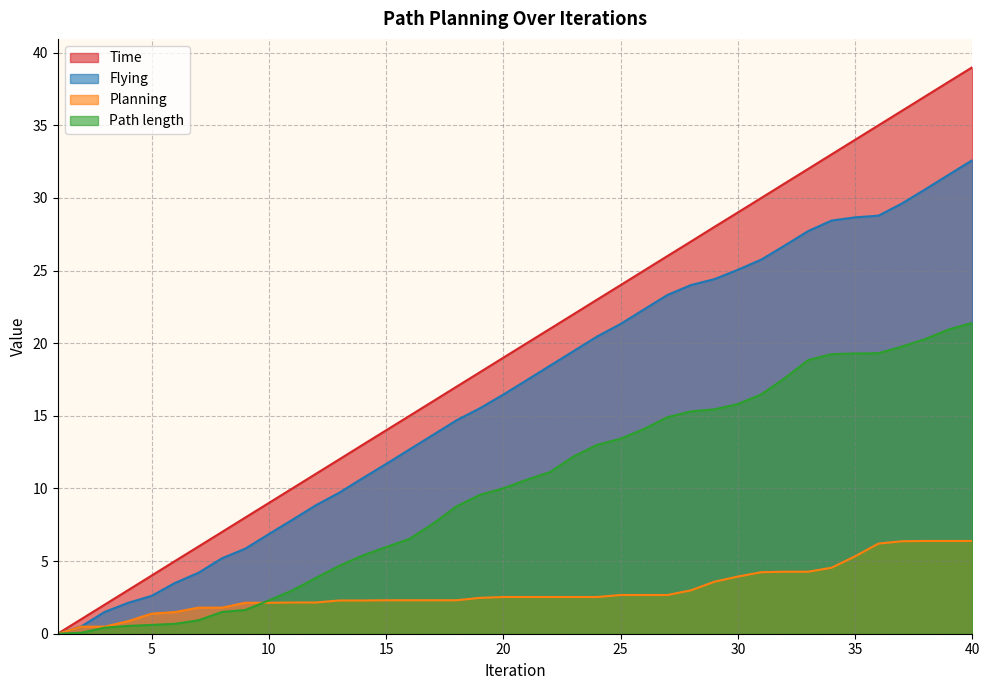

Reading right to left, list all the values displayed in this chart.

Time: 39.0	38.0	37.0	36.0	35.0	34.0	33.0	32.0	31.0	30.0	29.0	28.0	27.0	26.0	25.0	24.0	23.0	22.0	21.0	20.0	19.0	18.0	17.0	16.0	15.0	14.0	13.0	12.0	11.0	10.0	9.0	8.0	7.0	6.0	5.0	4.0	3.0	2.0	1.0	0.0
Planning: 6.4	6.4	6.4	6.4	6.2	5.3	4.5	4.3	4.3	4.2	3.9	3.6	3.0	2.7	2.7	2.7	2.5	2.5	2.5	2.5	2.5	2.5	2.3	2.3	2.3	2.3	2.3	2.3	2.1	2.1	2.1	2.1	1.8	1.8	1.5	1.4	0.9	0.5	0.5	0.0
Flying: 32.6	31.6	30.6	29.6	28.8	28.7	28.4	27.7	26.7	25.8	25.1	24.4	24.0	23.3	22.3	21.3	20.5	19.5	18.5	17.5	16.5	15.5	14.7	13.7	12.7	11.7	10.7	9.7	8.8	7.8	6.9	5.9	5.2	4.2	3.5	2.6	2.1	1.5	0.5	0.0
Path length: 21.4	21.0	20.3	19.8	19.3	19.3	19.2	18.8	17.6	16.5	15.8	15.4	15.3	14.9	14.1	13.4	13.0	12.2	11.1	10.6	10.0	9.6	8.8	7.6	6.5	6.0	5.4	4.7	3.8	3.0	2.3	1.6	1.5	0.9	0.7	0.6	0.5	0.4	0.1	0.0